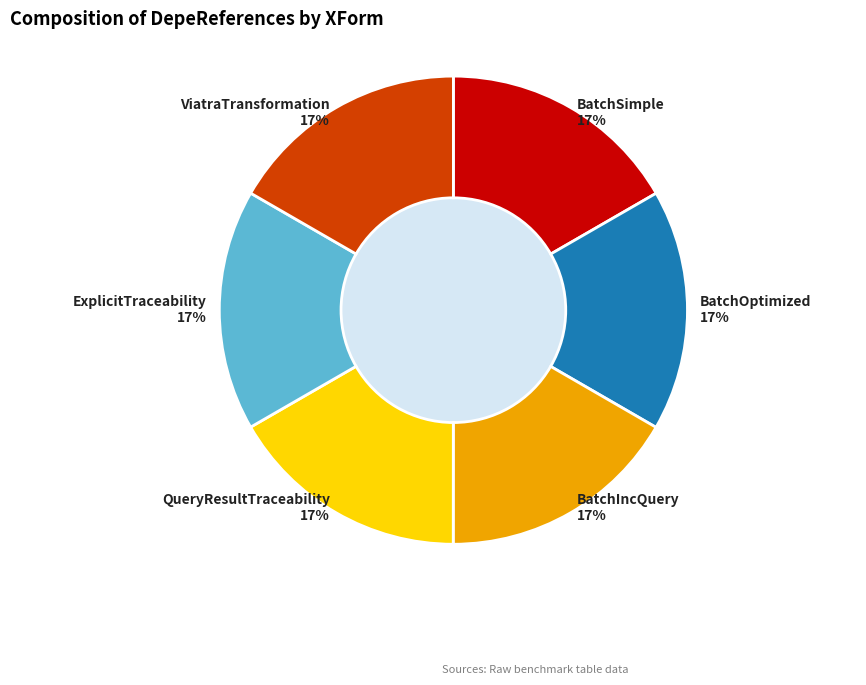

Do ViatraTransformation and BatchOptimized together represent more than half of the pie?

No